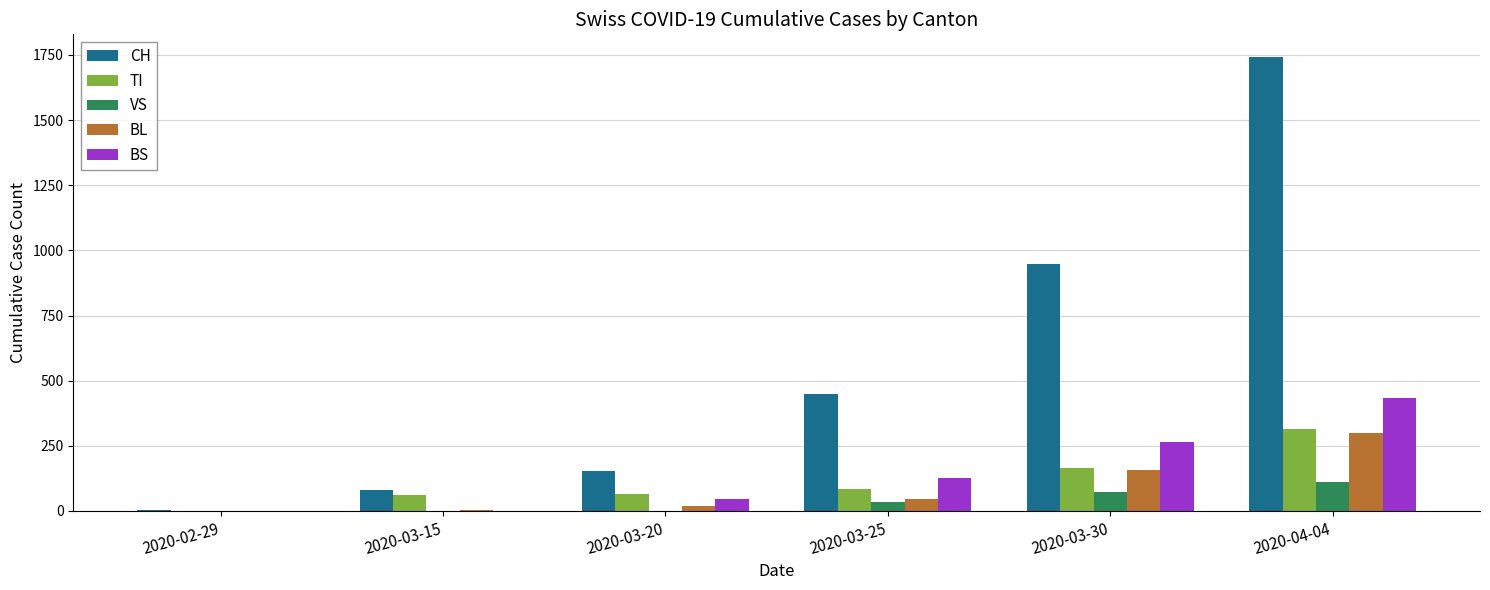

The value of BL at 2020-03-15 is 5. True or false?

True